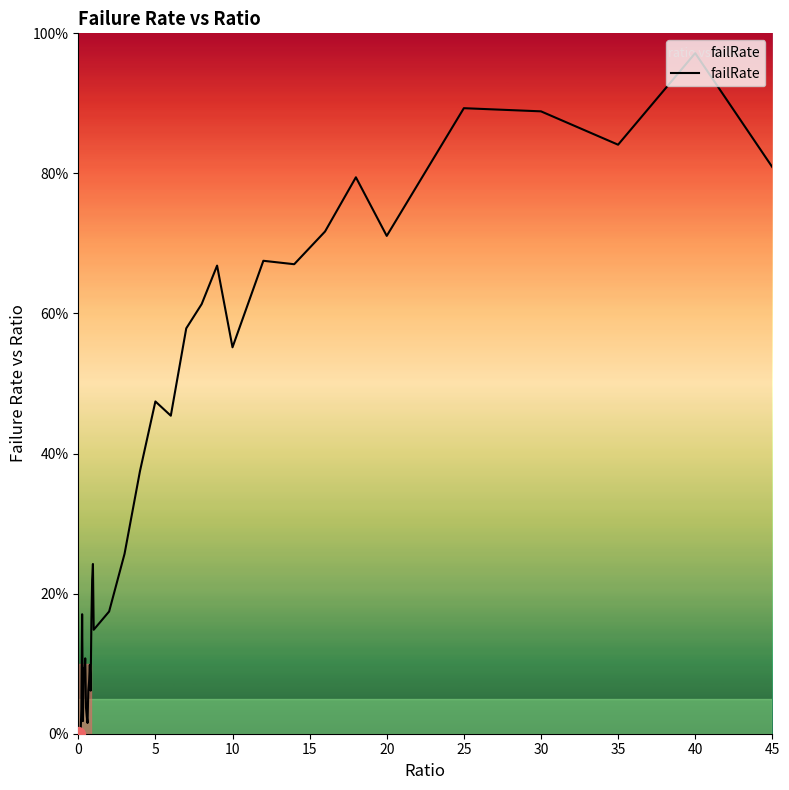

Does the chart have visible grid lines?

No